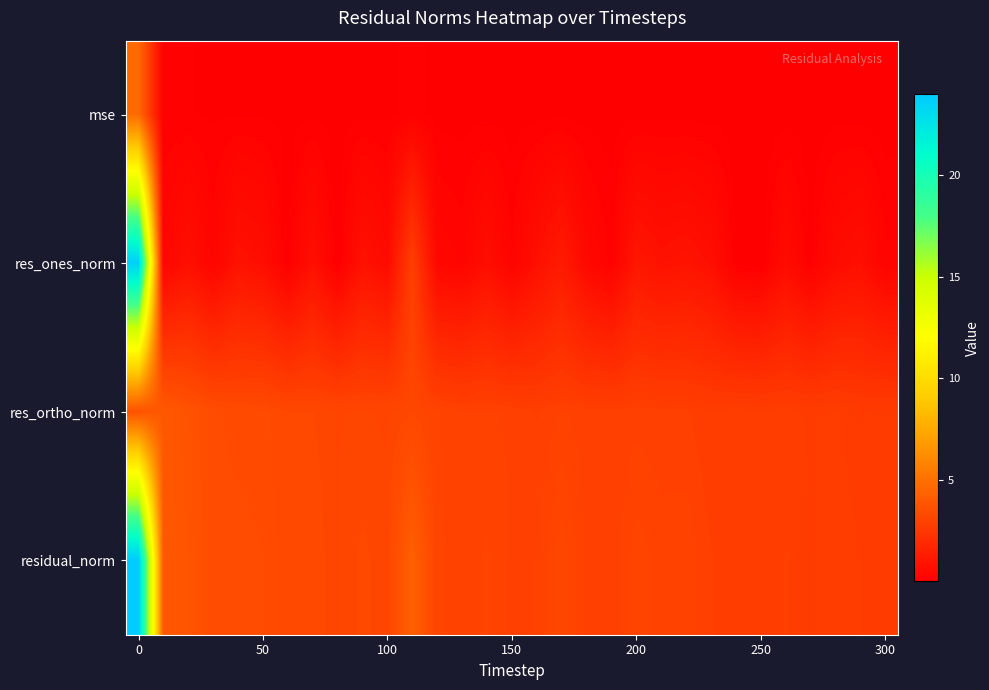

What is the greatest value displayed?

24.0